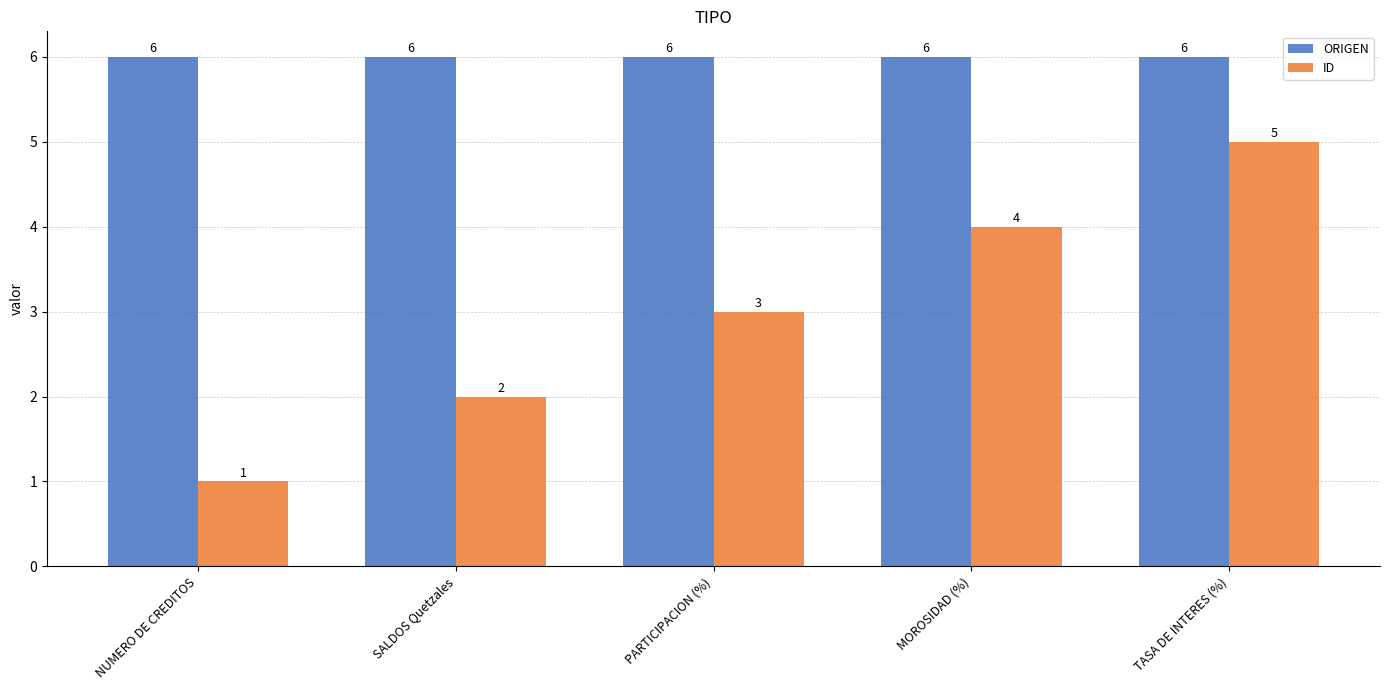

Which series changed the most between SALDOS Quetzales and MOROSIDAD (%)?

ID